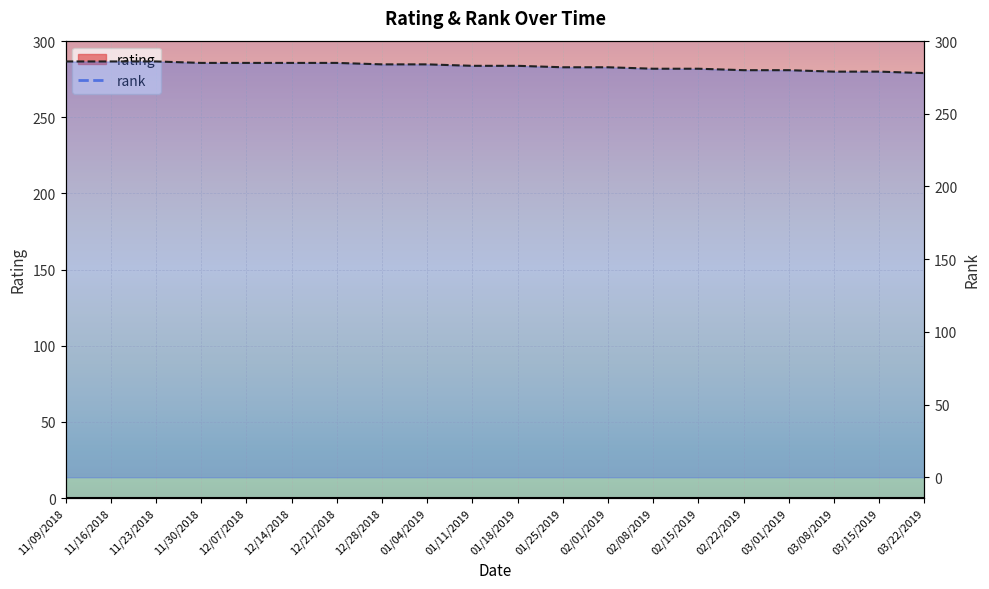

Rank the series by their maximum value, from highest to lowest.

rank, rating